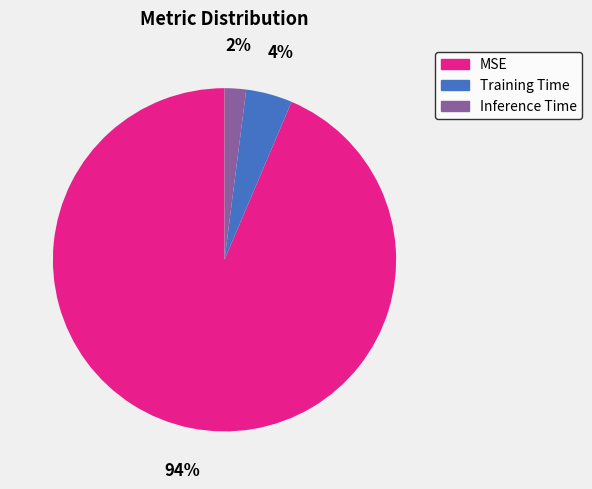

To the nearest percent, what portion does Inference Time represent?

2%